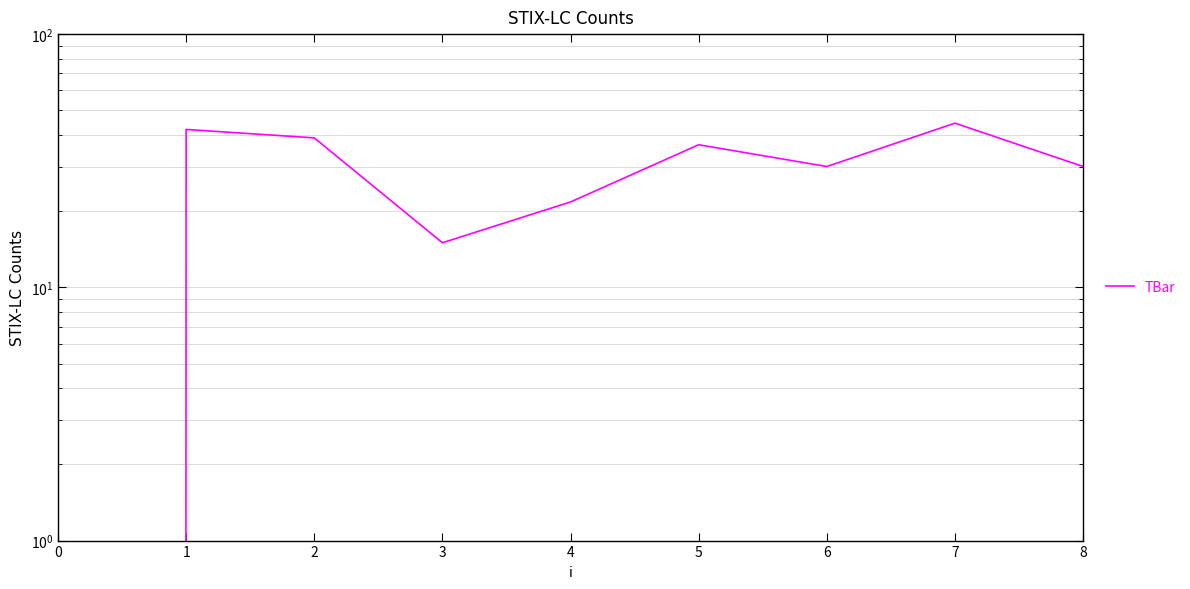

What is the sum of the values at 5 and 6?

66.6